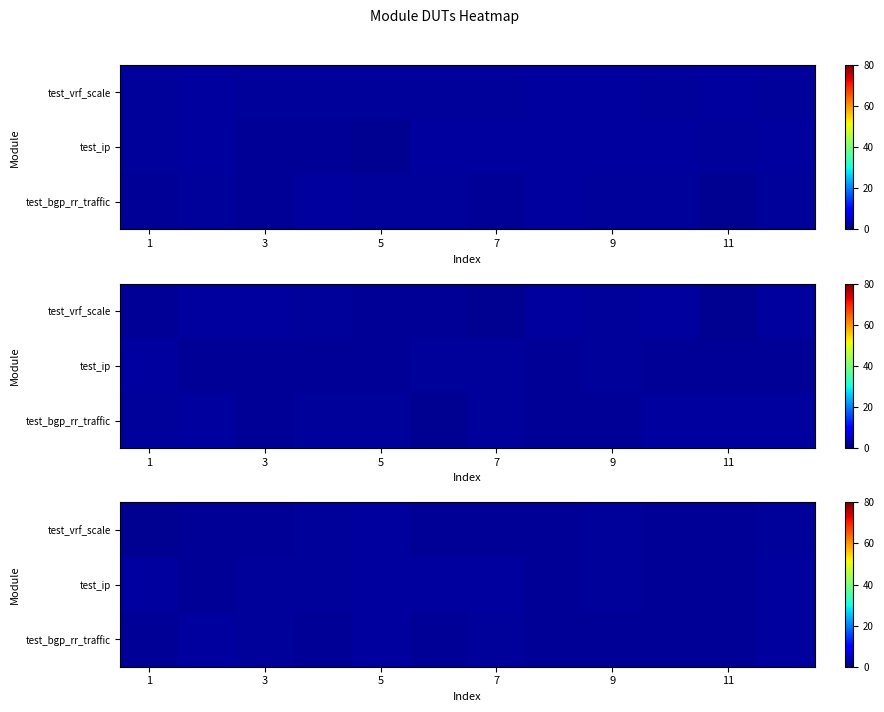

Is it true that row_1 equals 2.3 at 7?

False